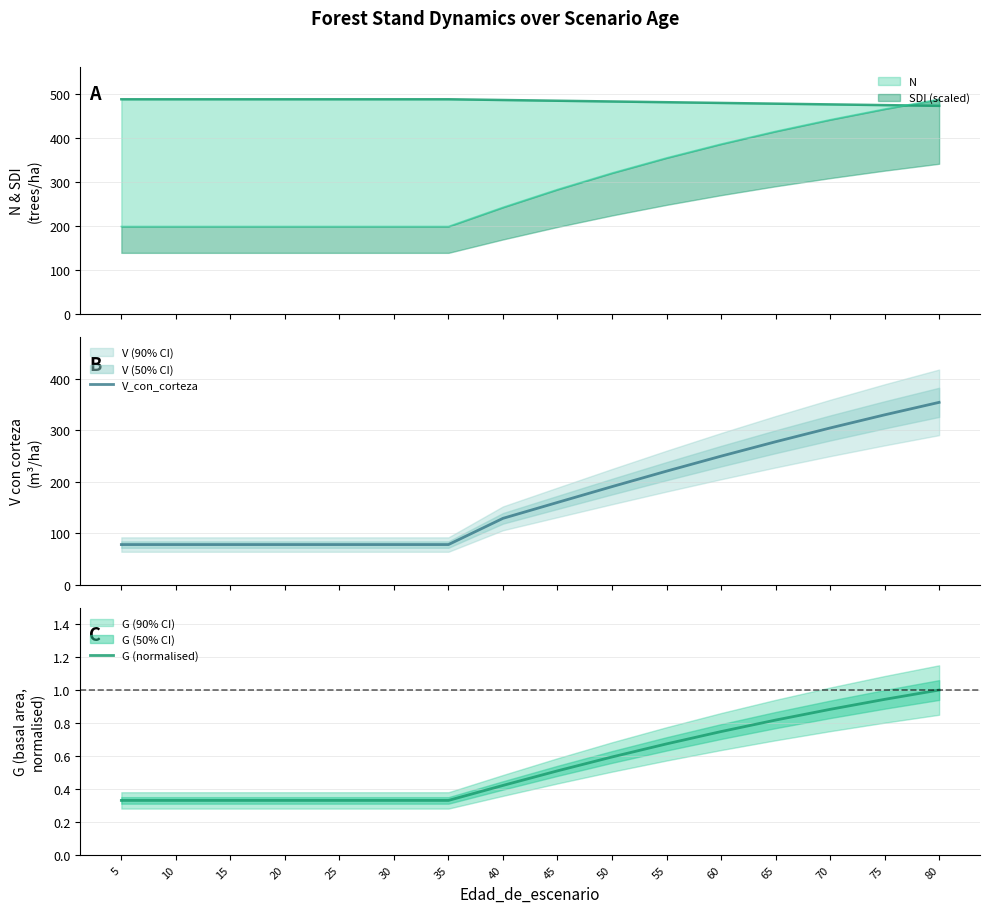

Is this an area chart (filled region under the line)?

No